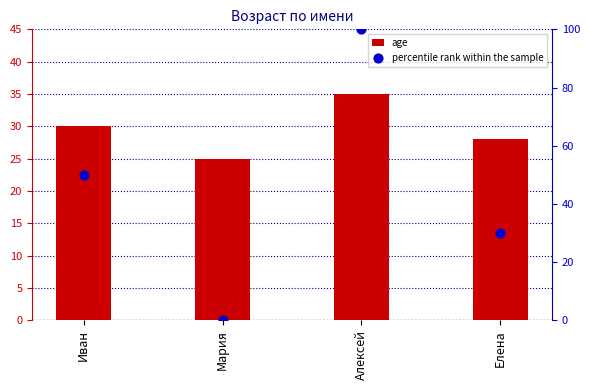

Which series has the largest total across all categories?

percentile rank within the sample